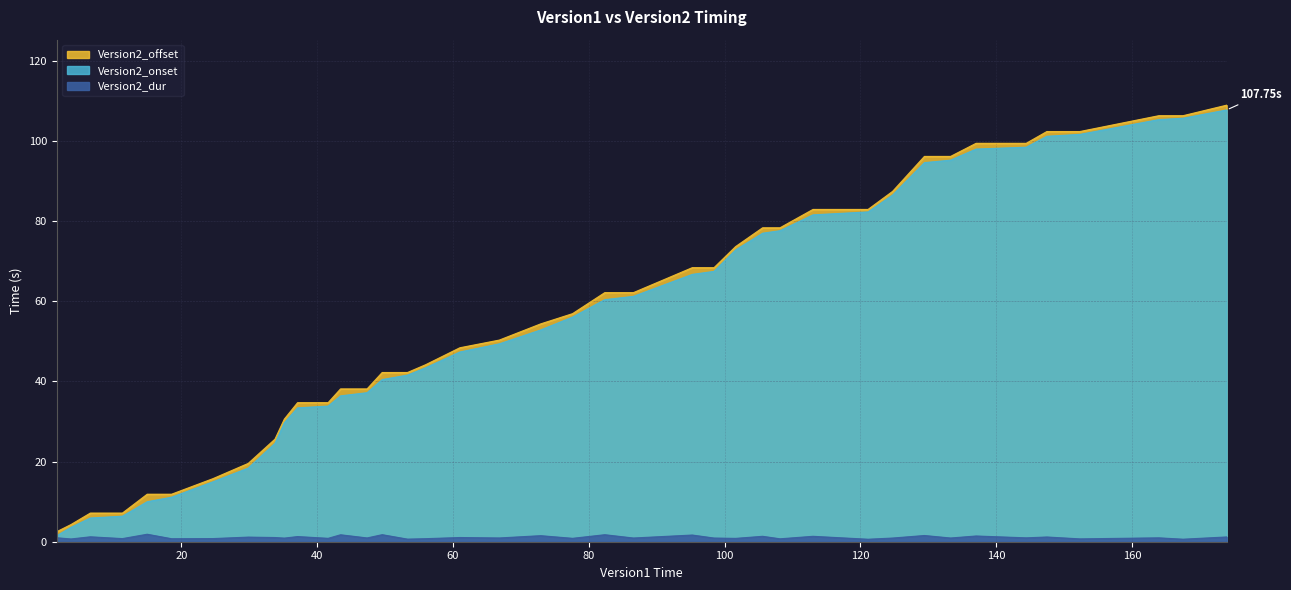

Which has a higher value, 137.04 or 37.120000000000005?

137.04